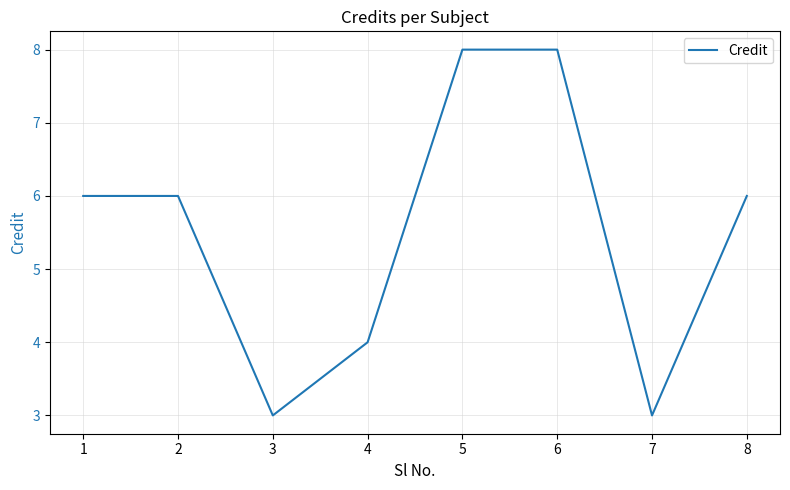

What is the change in value from 5 to 8?

-2